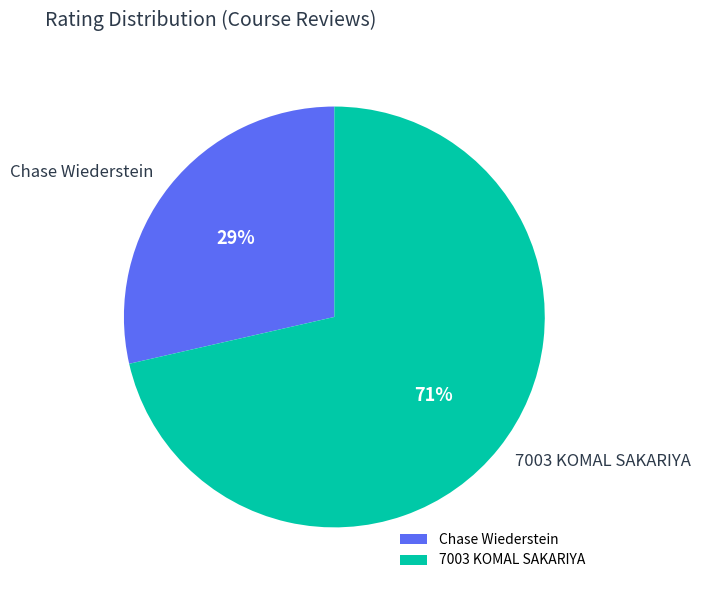

What is the smallest slice in the pie chart?

Chase Wiederstein